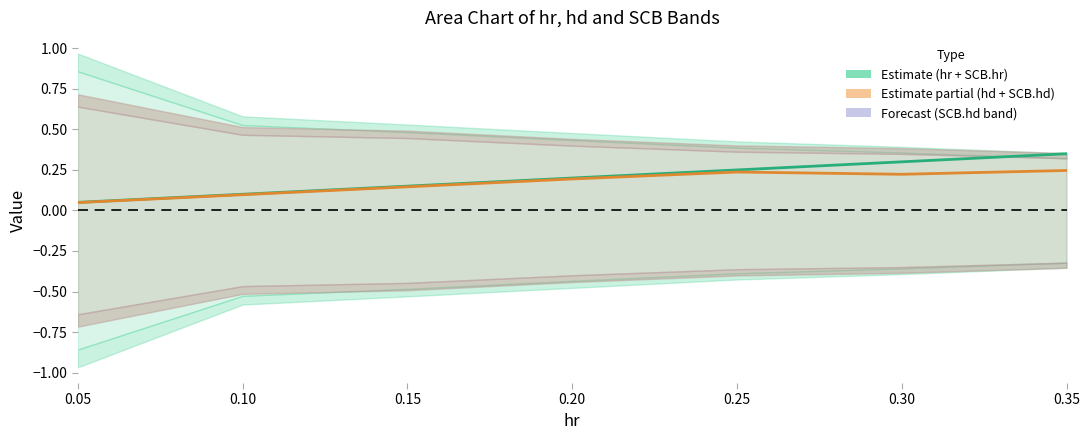

List the labels in order of hd value, smallest first.

0.05, 0.10, 0.15, 0.20, 0.30, 0.25, 0.35